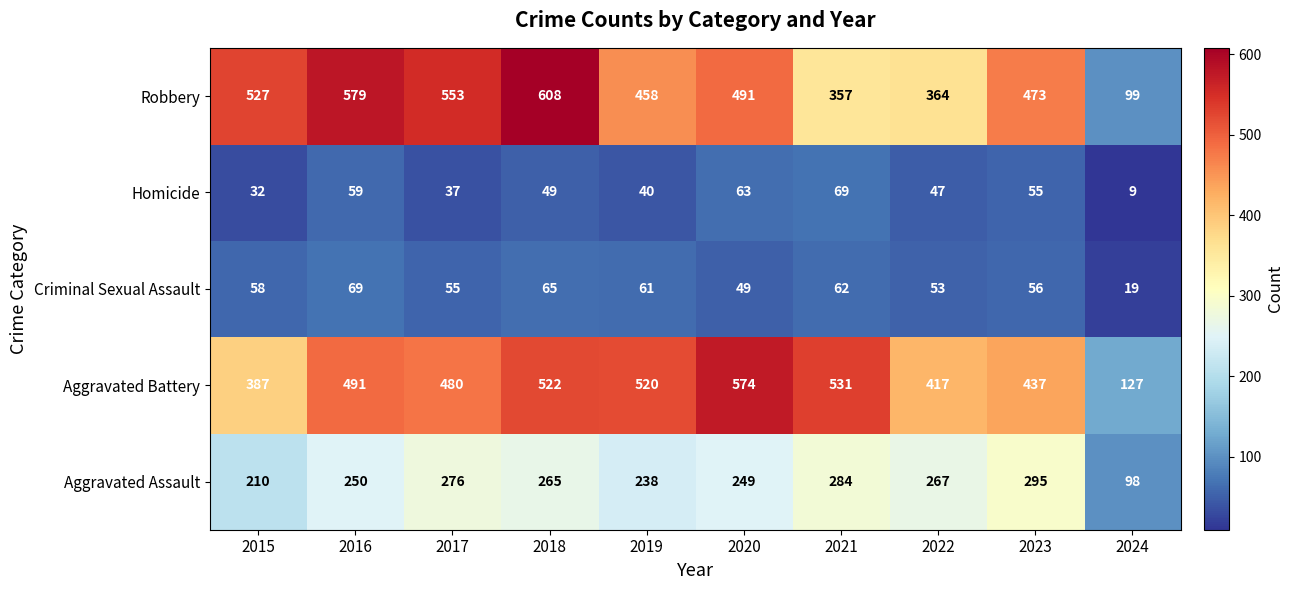

The value of Aggravated Assault at 2020 is 386. True or false?

False